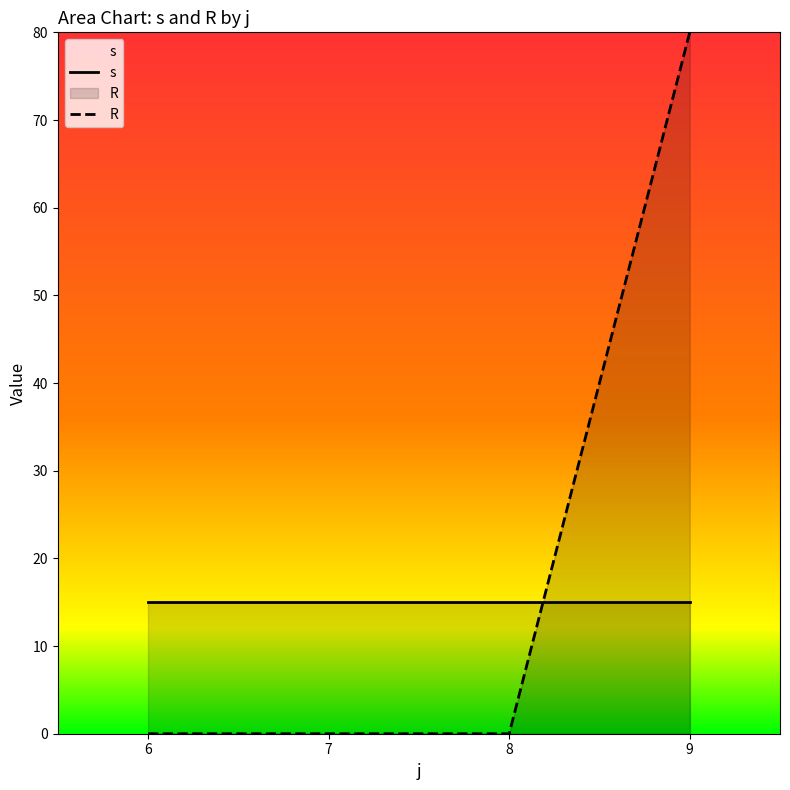

Is the value of s at 9 greater than the value of R at 7?

Yes